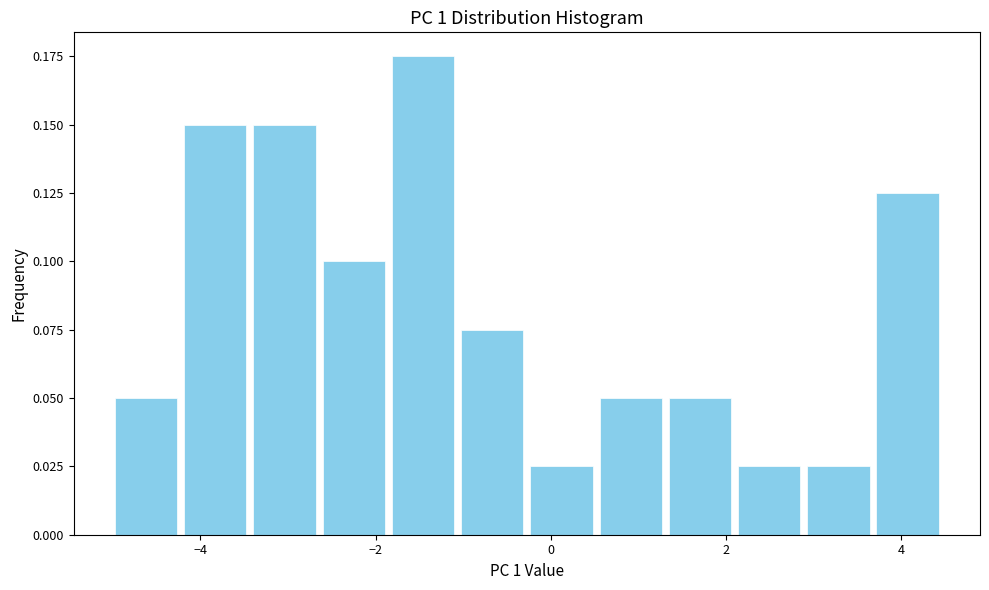

Around what value on the x-axis is the tallest bar? Give the approximate position of its centre, as read against the axis.

-1.4